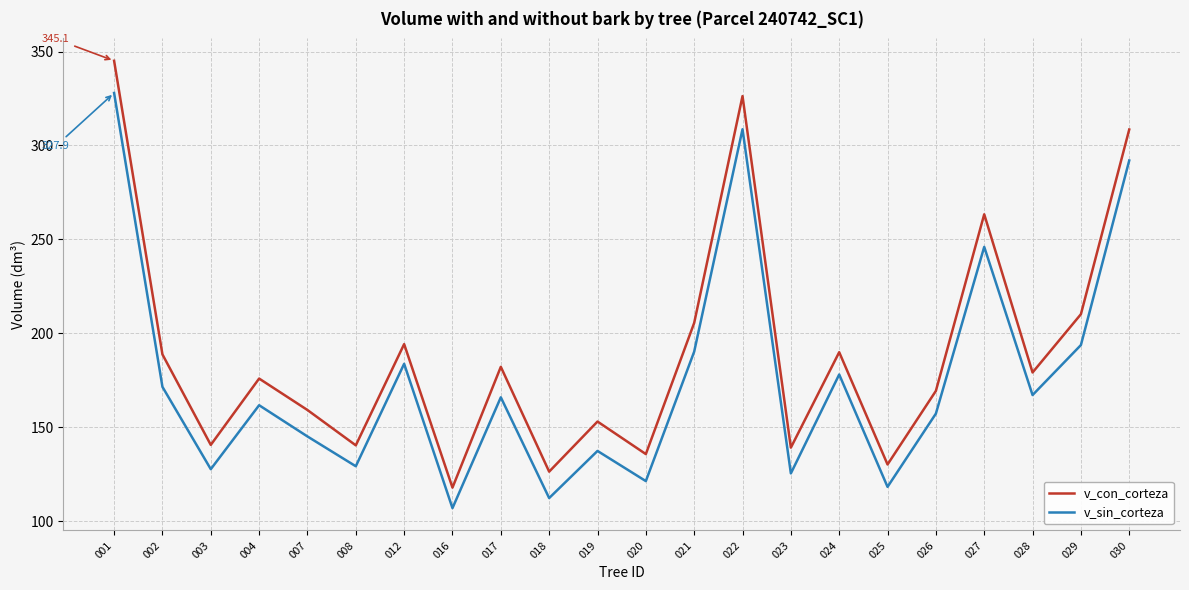

True or false: v_sin_corteza has a value of 125.5 at 023.

True